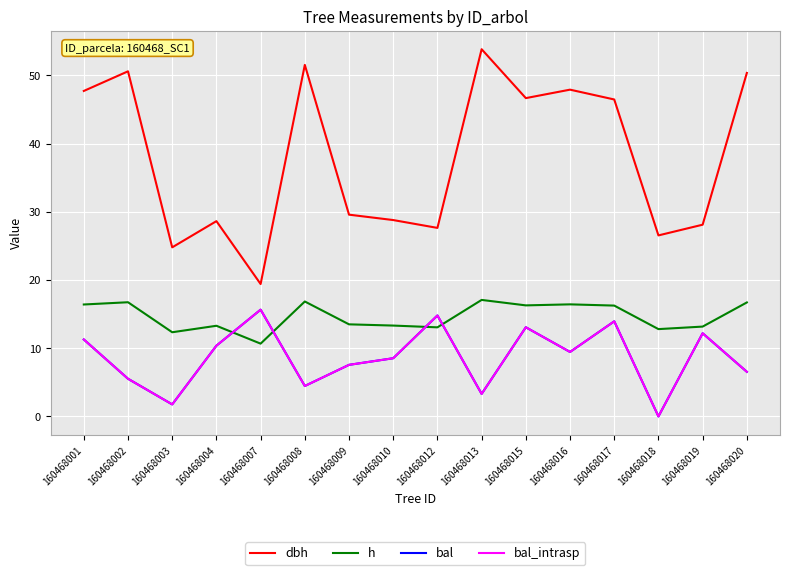

Does the chart display data point markers on the line(s)?

No